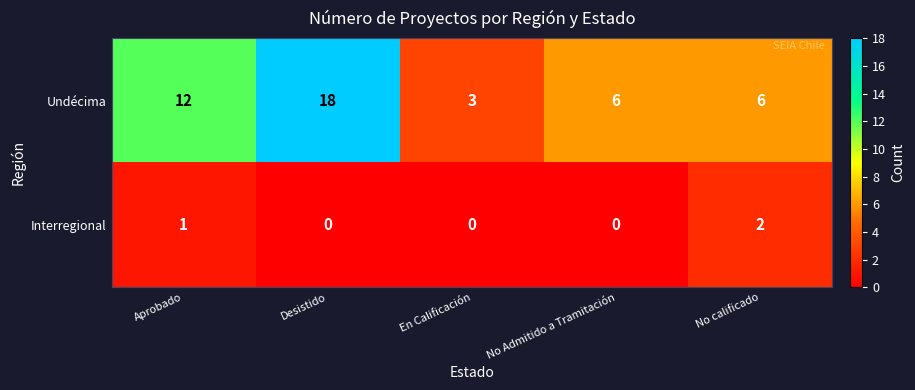

How many data points does each series have?

5